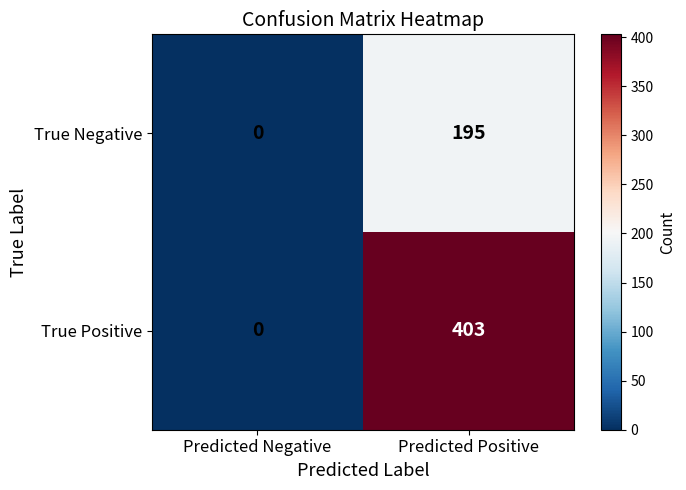

How many series are shown in this chart?

2